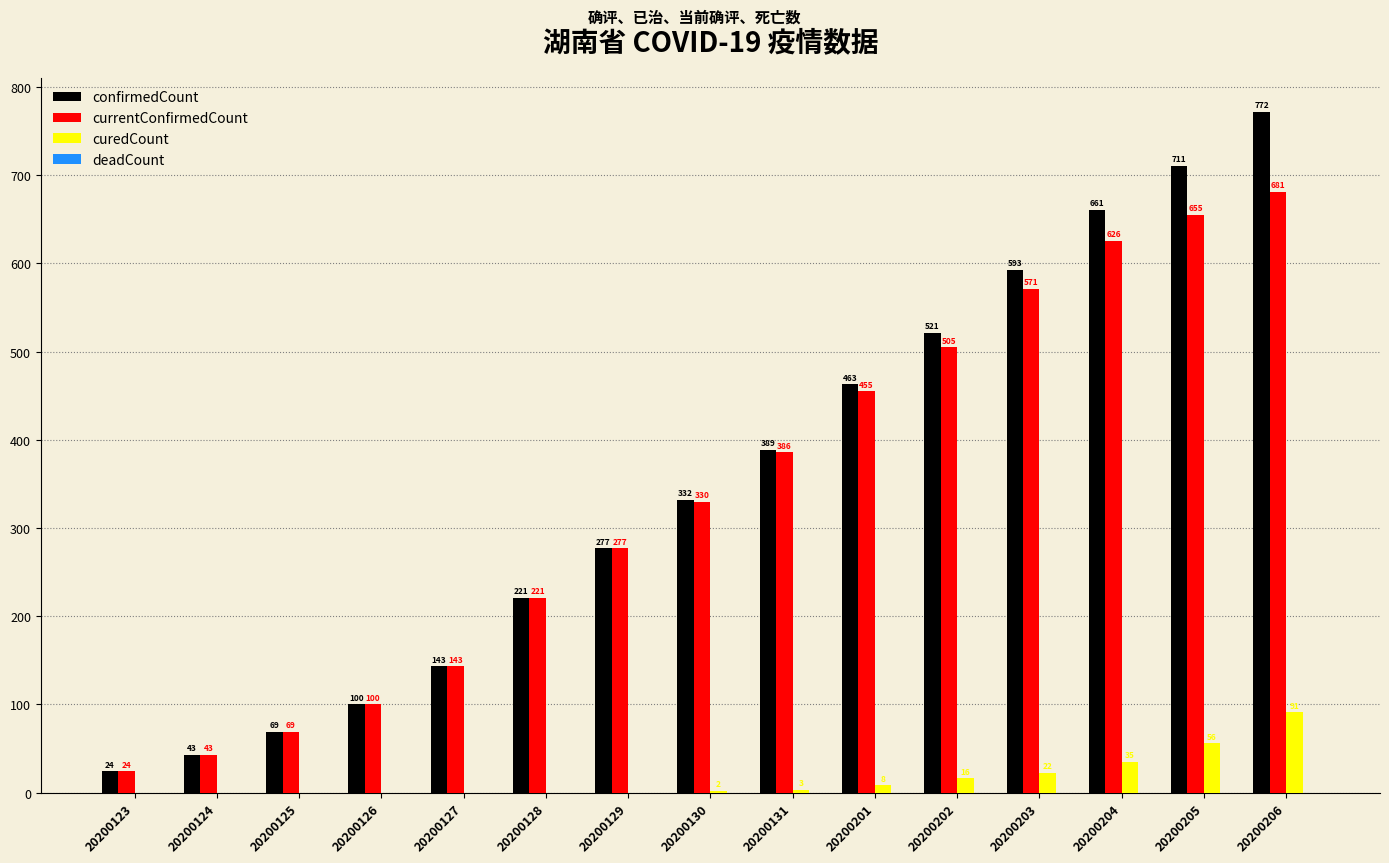

Is the value of curedCount at 20200205 greater than the value of confirmedCount at 20200127?

No